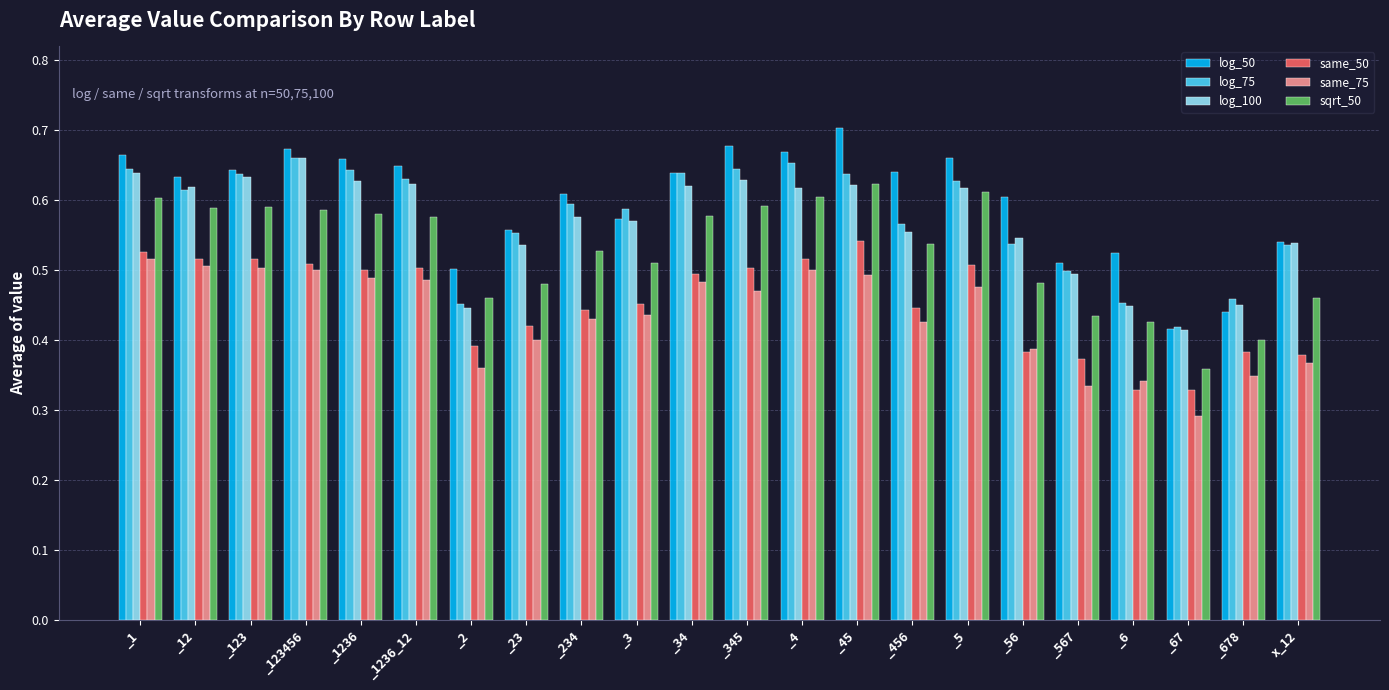

Which category has the lowest value across all series?

_67